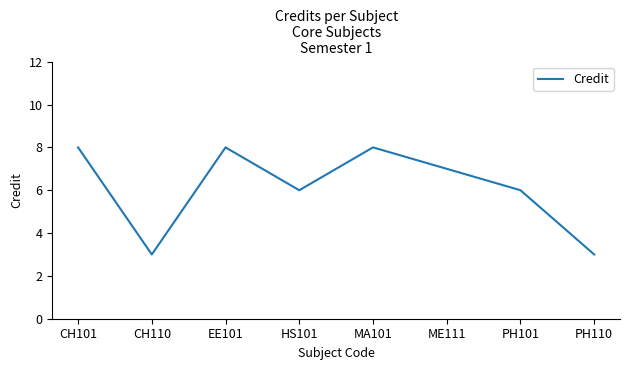

What is the sum of the values at CH101 and MA101?

16